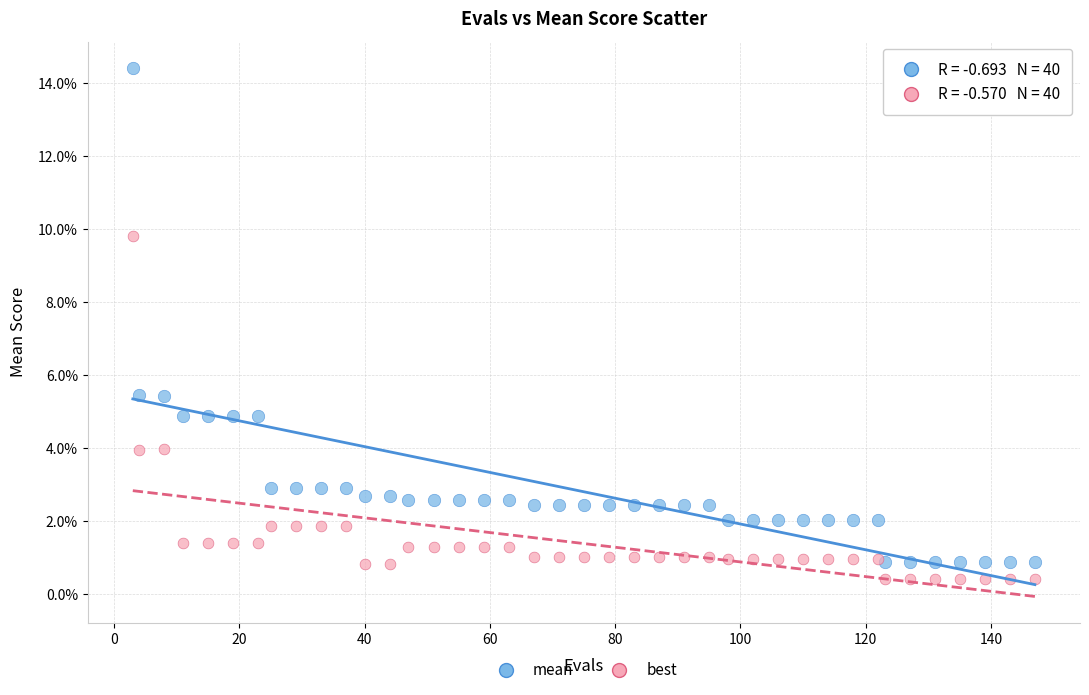

Which series contains the highest Y value?

mean